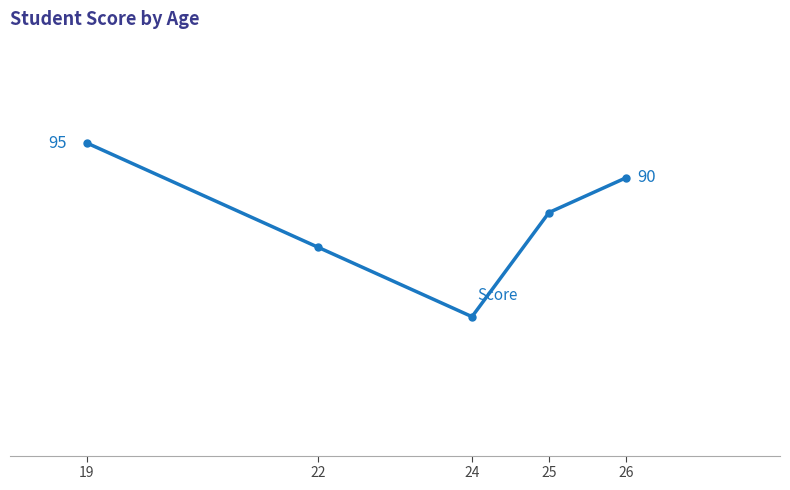

List the labels in order of value, smallest first.

24, 22, 25, 26, 19